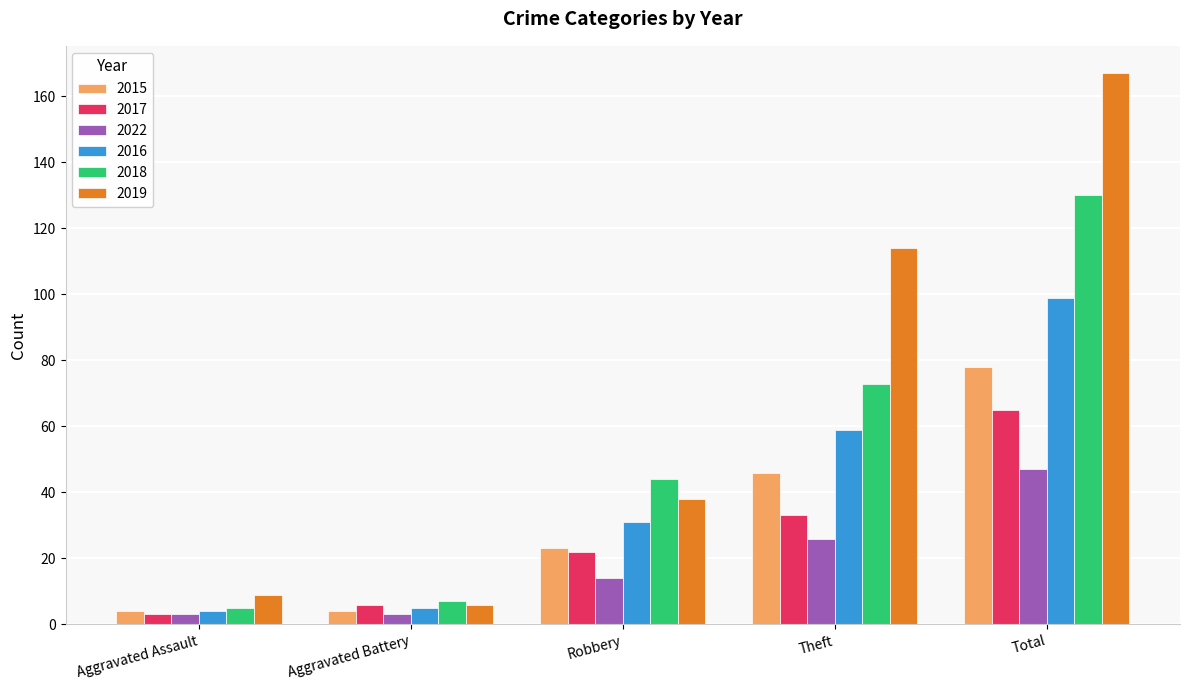

Which series has the widest spread of values?

2019